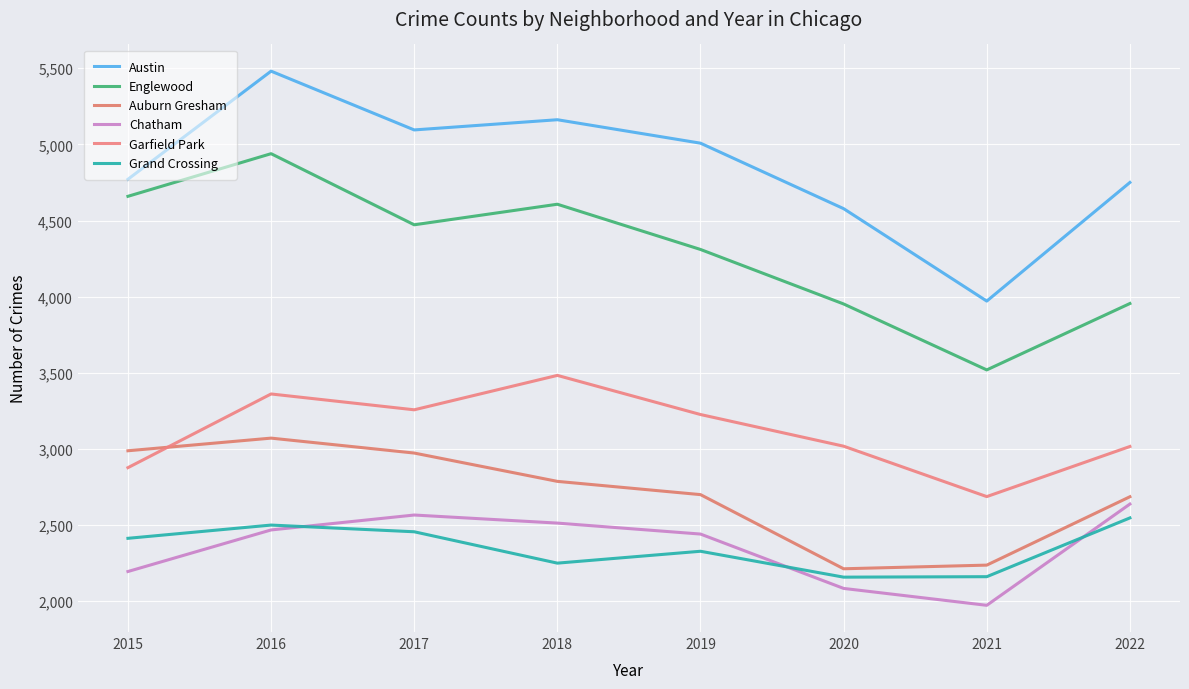

Which series has the largest total across all categories?

Austin